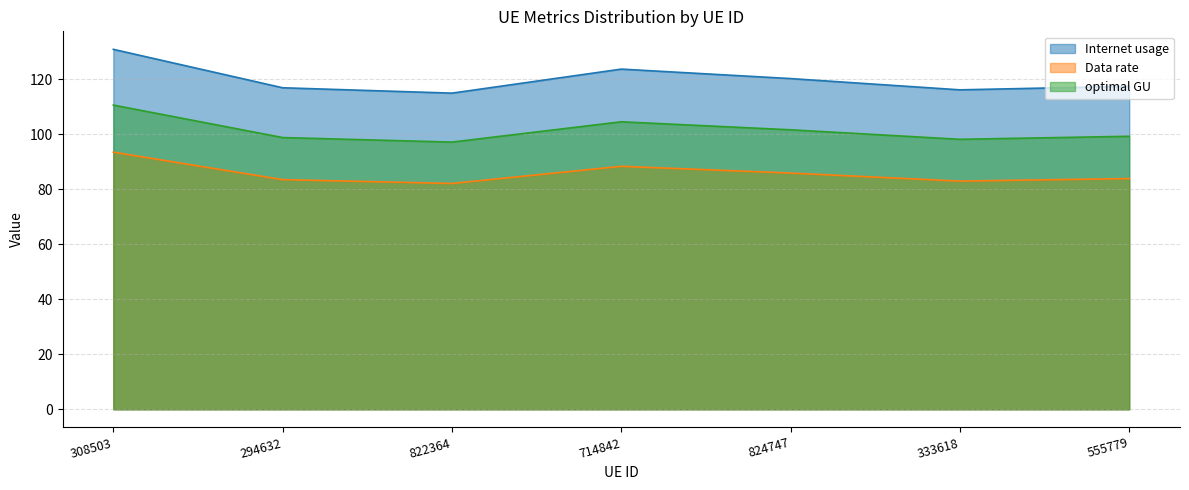

Between 308503 and 714842, which series saw the biggest shift?

Internet usage